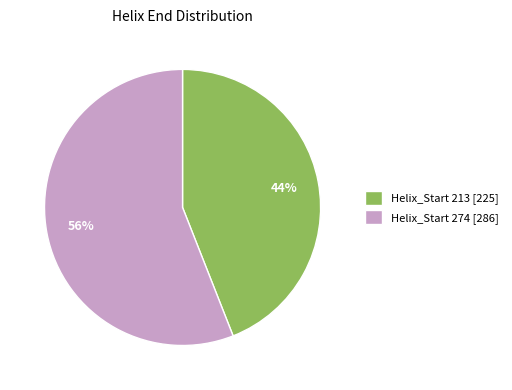

How many slices are in this pie chart?

2